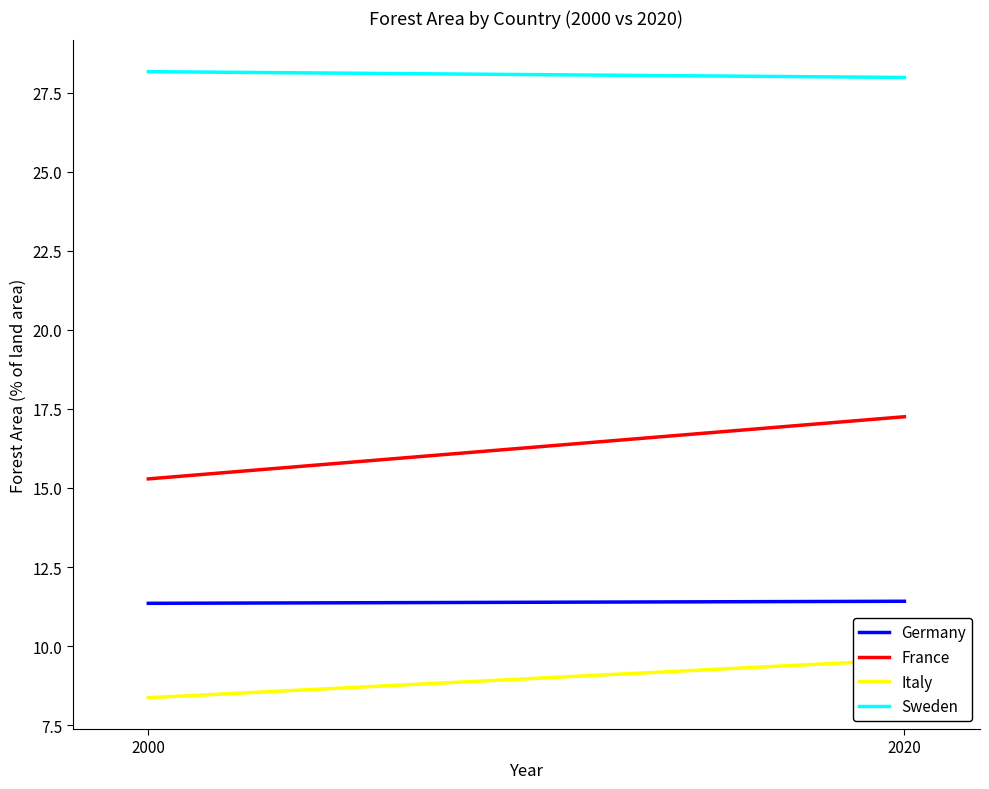

At which label is France closest to 16?

2000